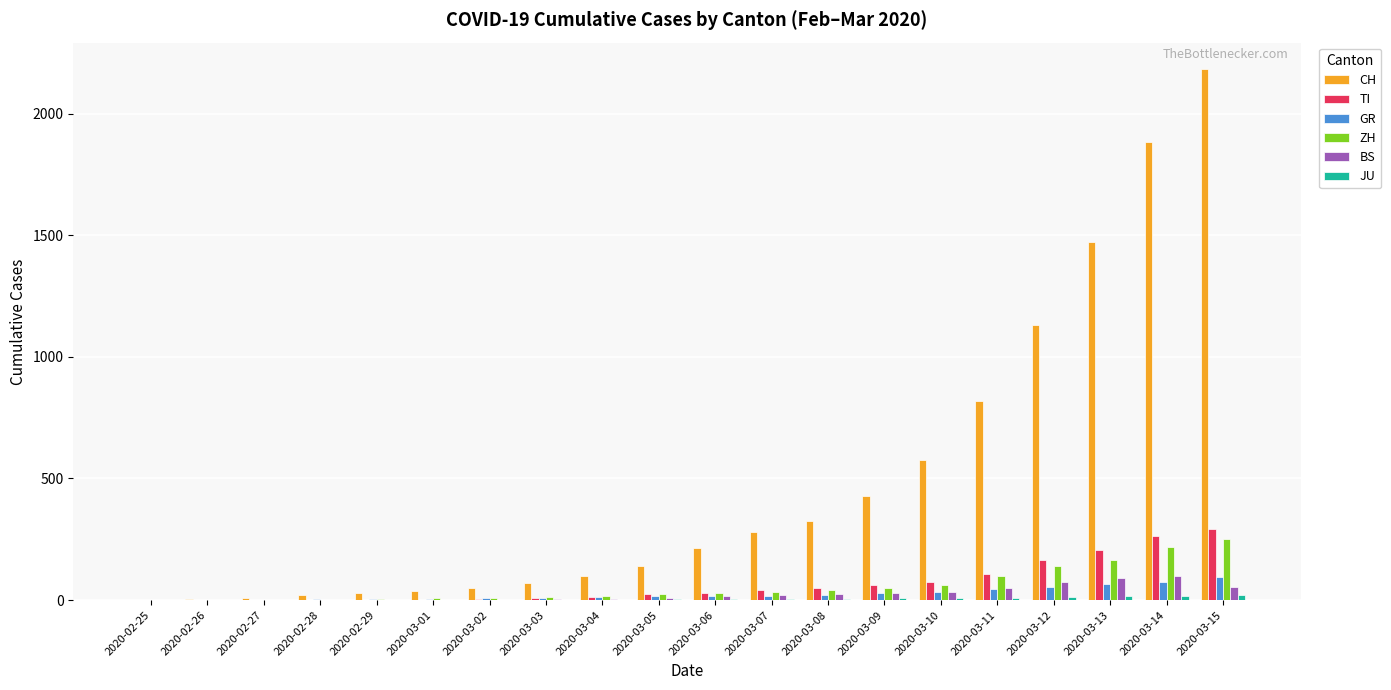

The value of ZH at 2020-02-25 is -84. True or false?

False